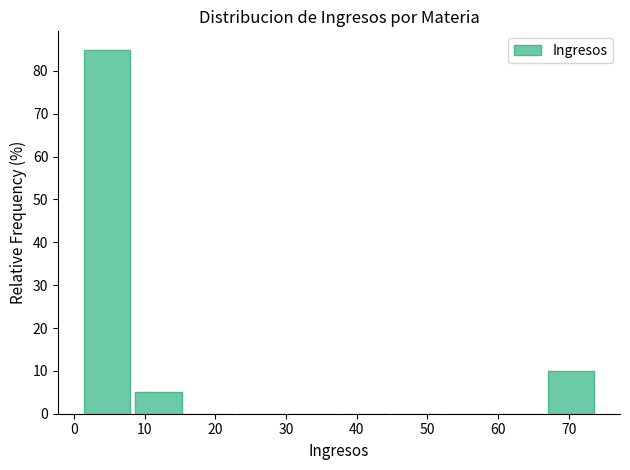

Reading left to right, list every bar in this chart as the range it spans on the x-axis followed by its height. Neither the bar edges nor the heights are printed on the chart, so give them approximately, as read against the axes.

1.0 to 8.3: 85
8.3 to 15.6: 5
15.6 to 22.9: 0
22.9 to 30.2: 0
30.2 to 37.5: 0
37.5 to 44.8: 0
44.8 to 52.1: 0
52.1 to 59.4: 0
59.4 to 66.7: 0
66.7 to 74.0: 10